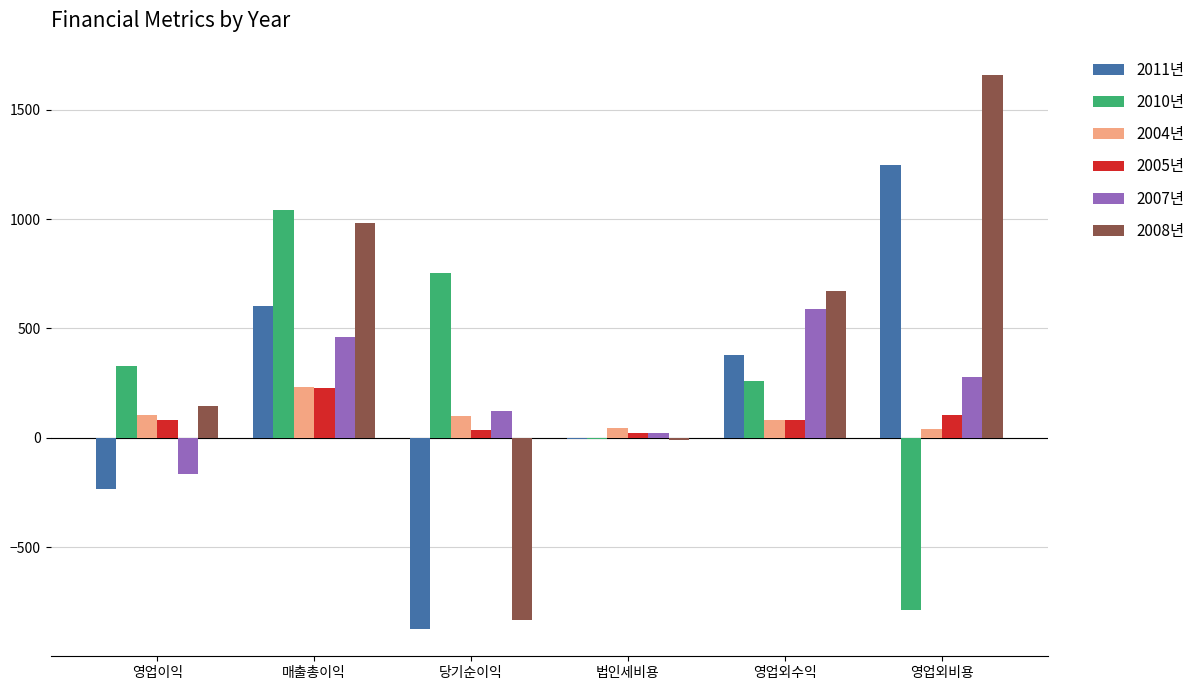

What is the highest value of the 2005년 series?

227.7